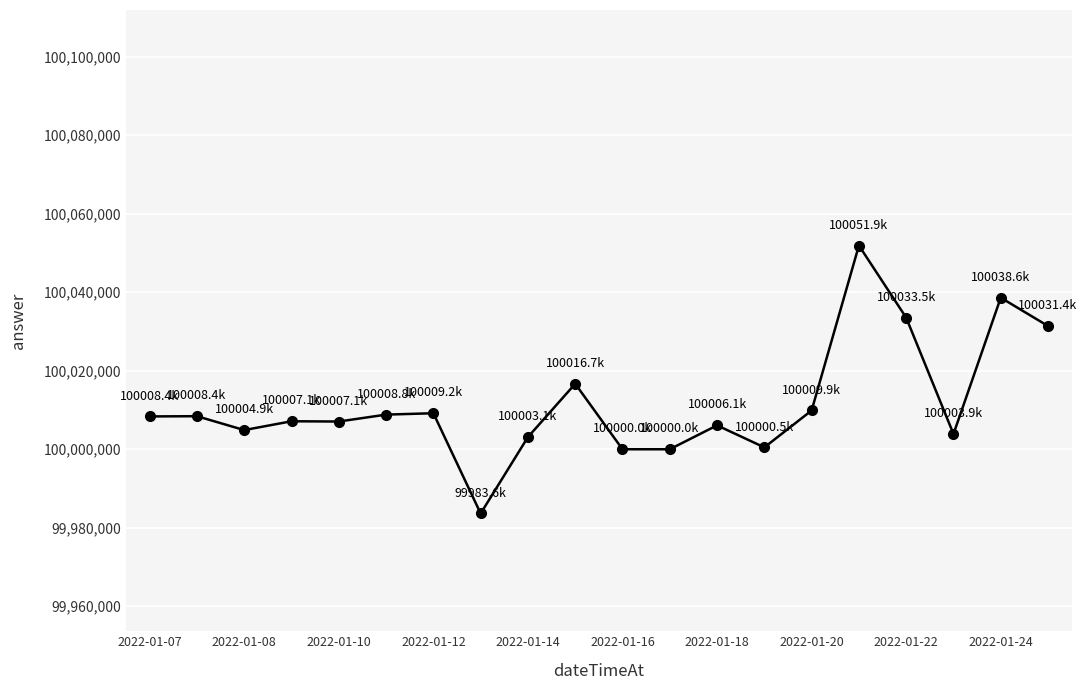

What is the minimum value shown in the chart?

99983638